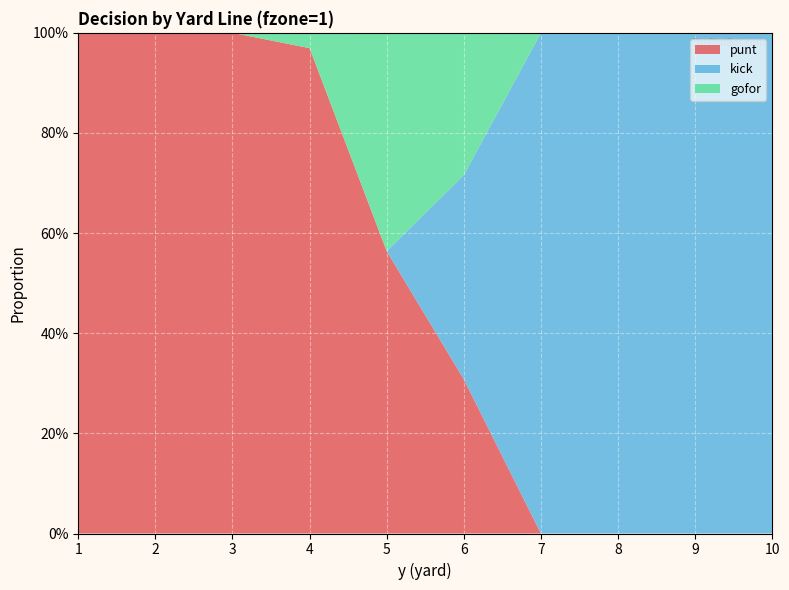

Reading left to right, transcribe all the data shown in this chart.

punt: 1=1.0	2=1.0	3=1.0	4=1.0	5=0.6	6=0.3	7=0.0	8=0.0	9=0.0	10=0.0
kick: 1=0.0	2=0.0	3=0.0	4=0.0	5=0.0	6=0.4	7=1.0	8=1.0	9=1.0	10=1.0
gofor: 1=0.0	2=0.0	3=0.0	4=0.0	5=0.4	6=0.3	7=0.0	8=0.0	9=0.0	10=0.0